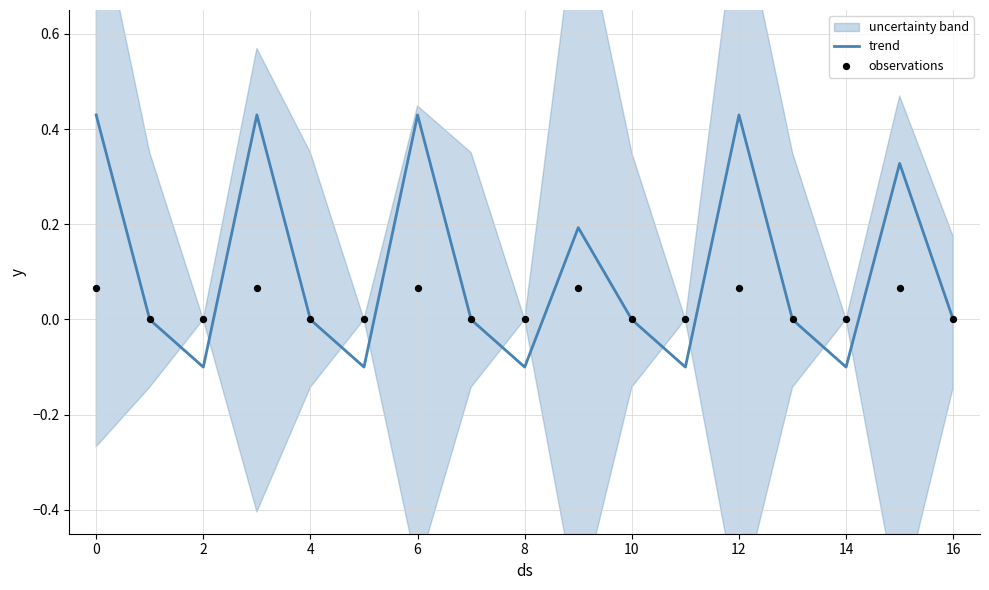

Which series has the widest spread of Y values?

trend